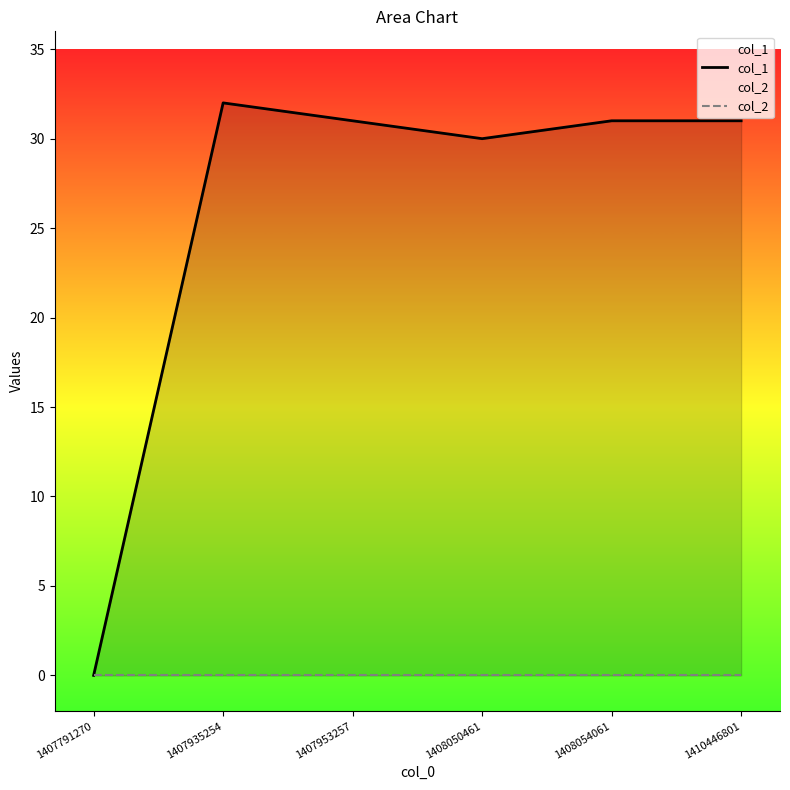

List the series in order of their peak value, highest first.

col_1, col_2